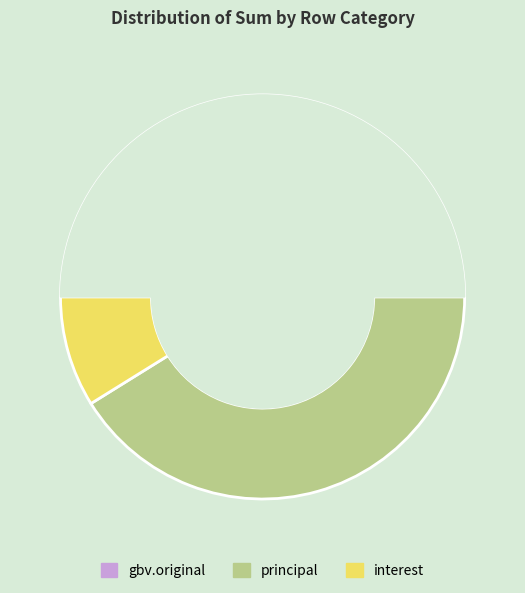

Does interest account for over 50% of the chart?

No